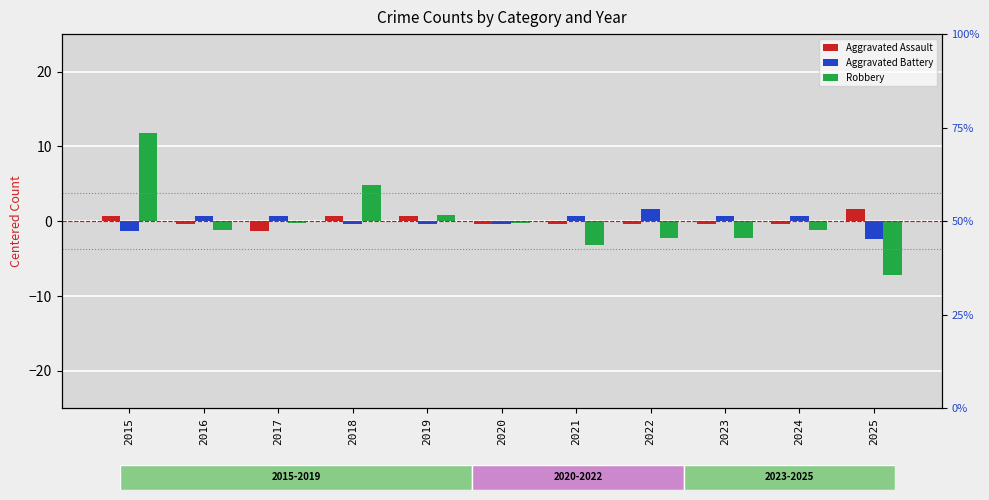

List the series in order of their peak value, lowest first.

Aggravated Battery, Aggravated Assault, Robbery